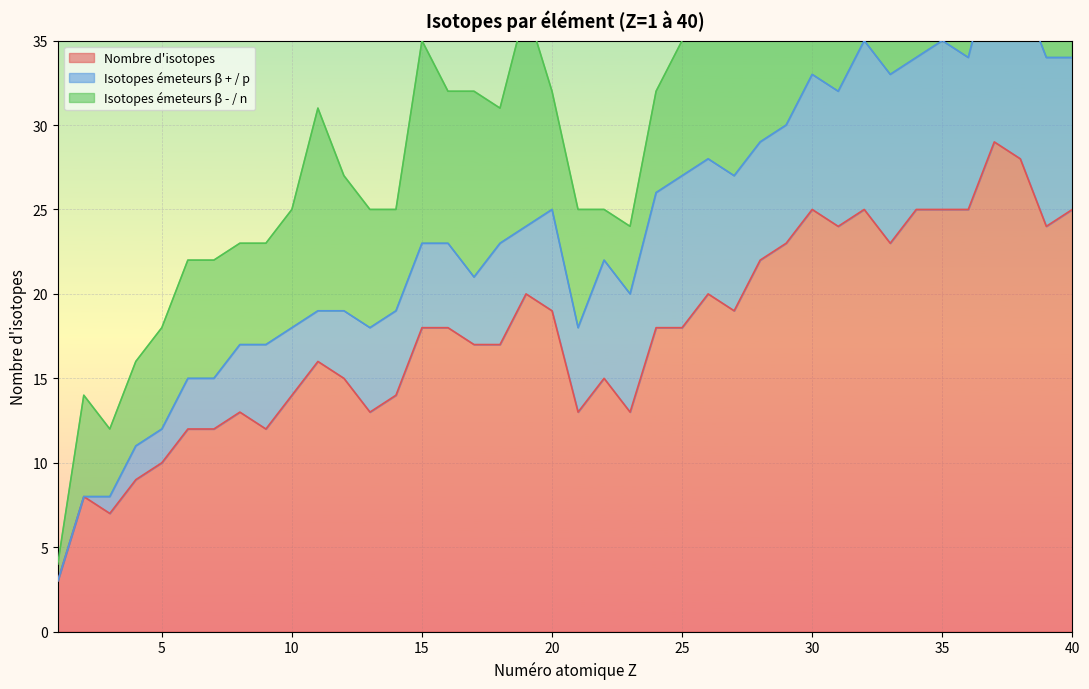

What is the difference between the maximum and second lowest values in the Isotopes émeteurs β - / n series?

13